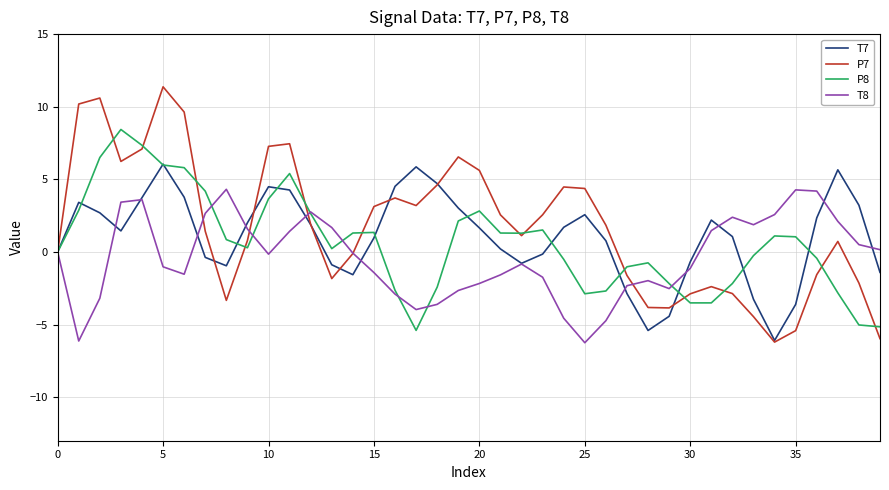

List the series in order of their peak value, highest first.

P7, P8, T7, T8